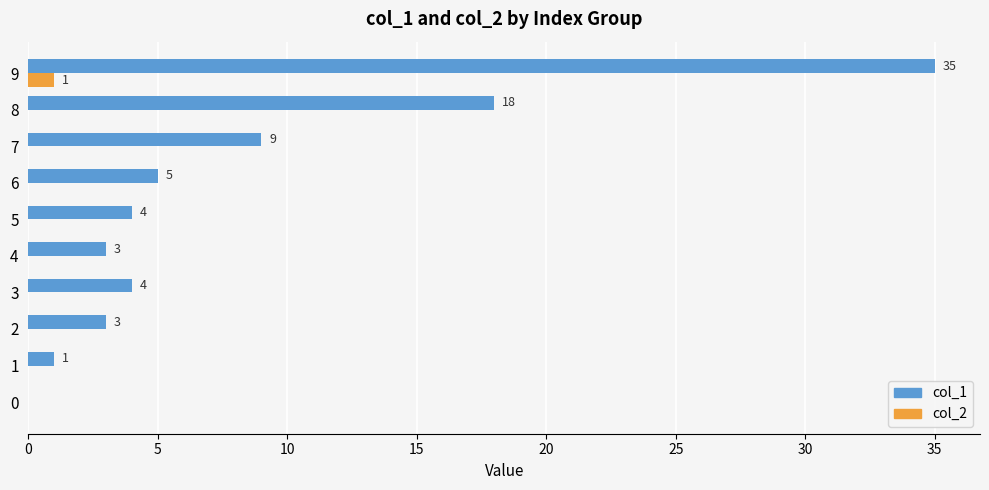

Which series changed the most between 6 and 7?

col_1